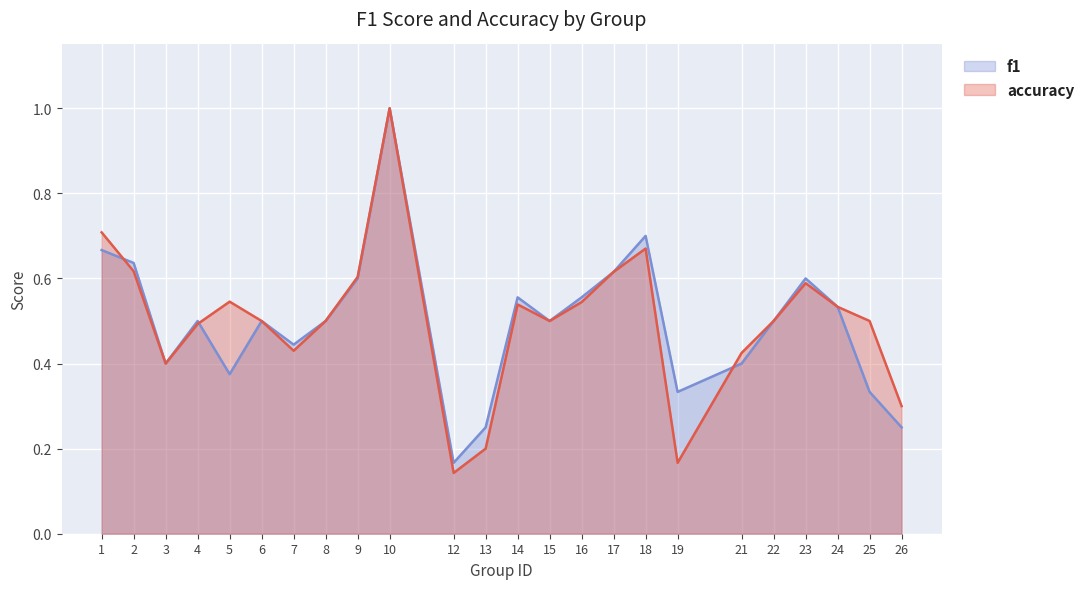

What are all the series names shown in the legend?

f1, accuracy